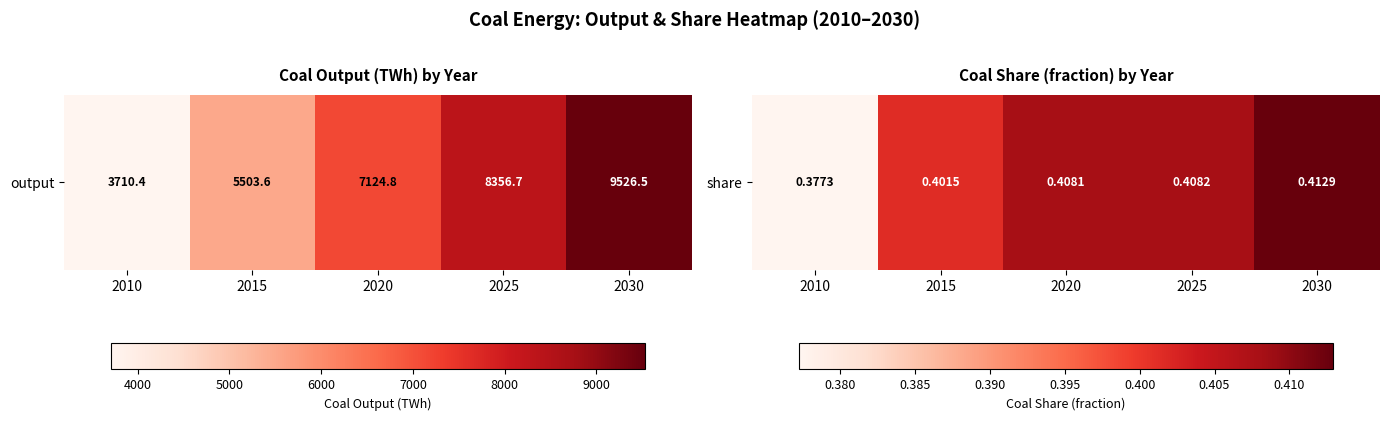

Which category has the lowest value across all series?

2010